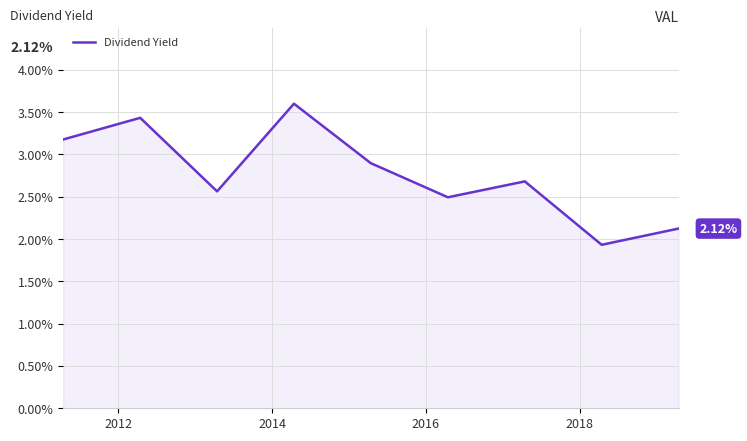

What is the difference between the maximum and minimum values?

1.7